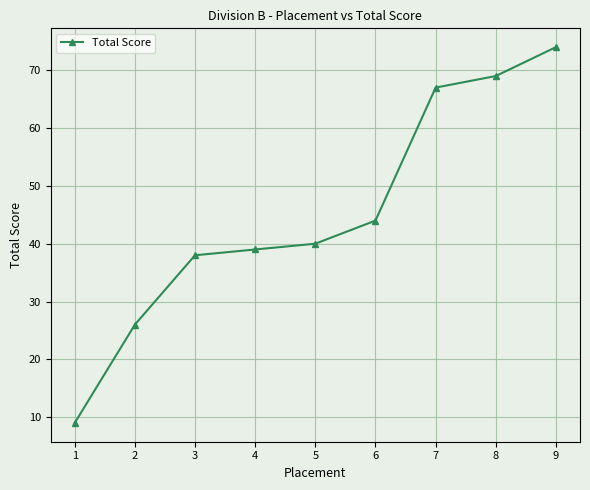

Is it true that the value at 7 is 67?

True